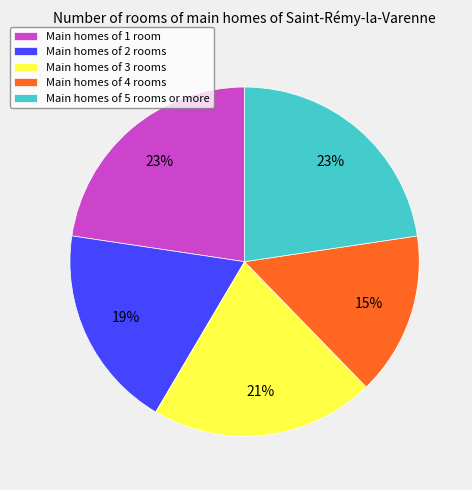

To the nearest percent, what is the difference between the largest and smallest slice percentages?

8%